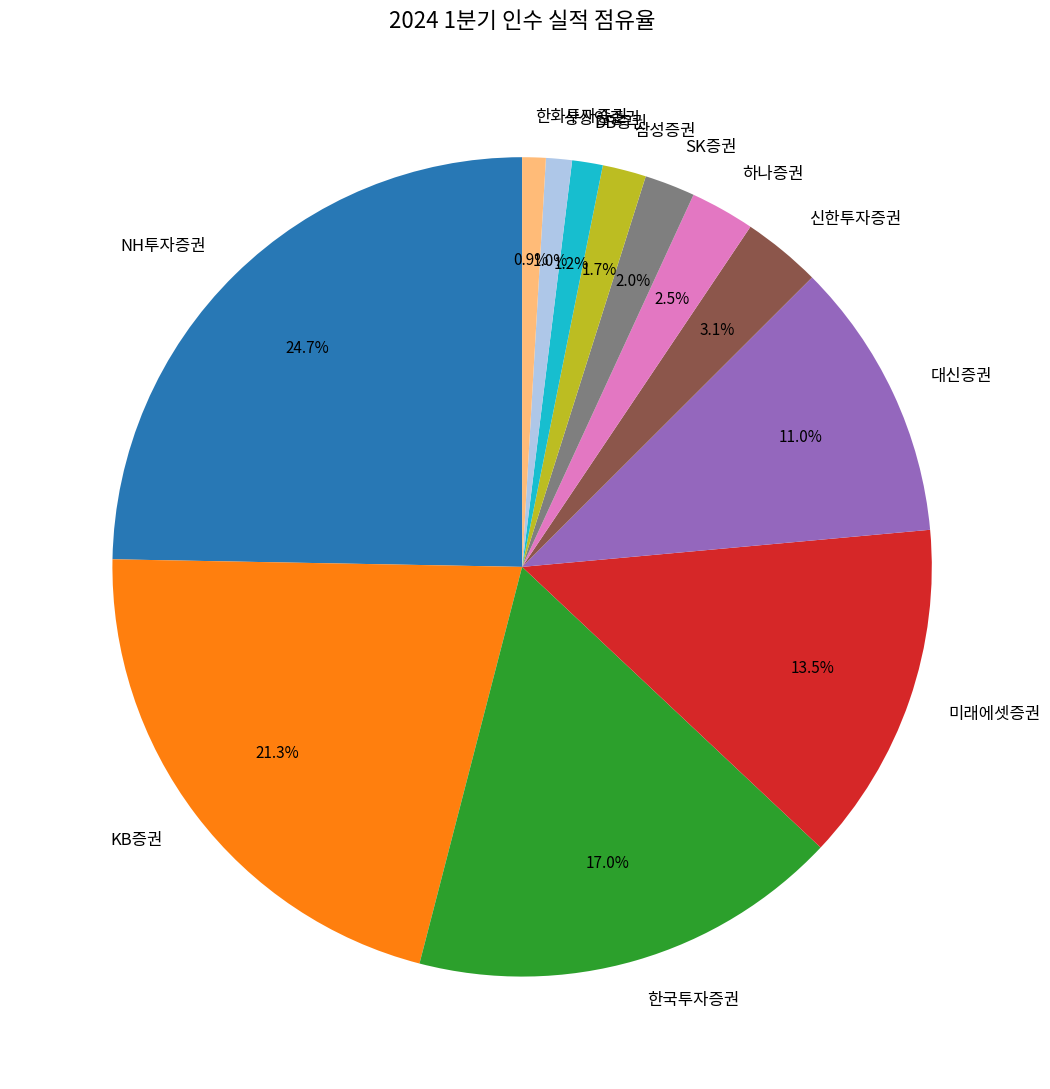

Count the number of slices in the pie.

12